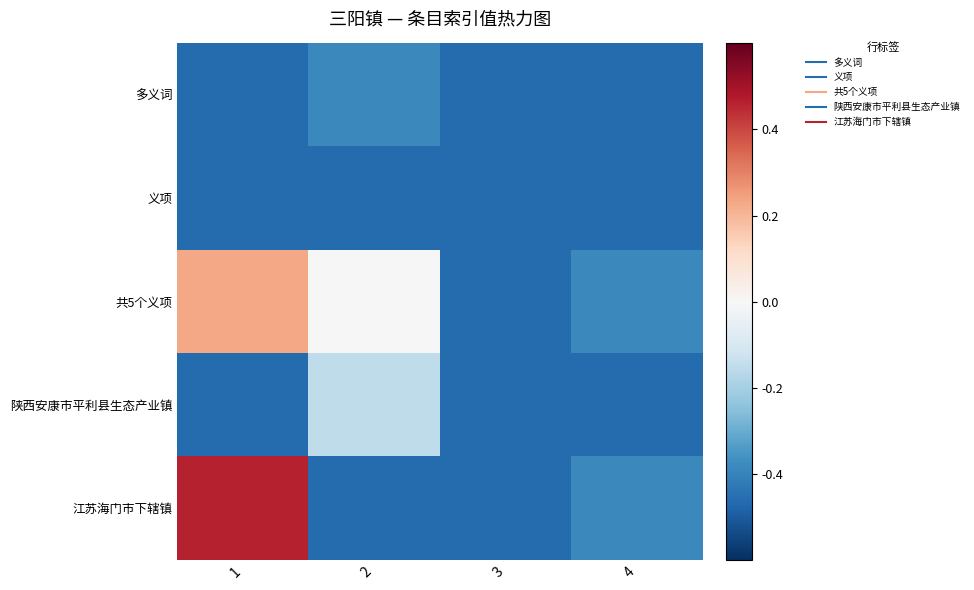

Which series has the largest total across all categories?

共5个义项